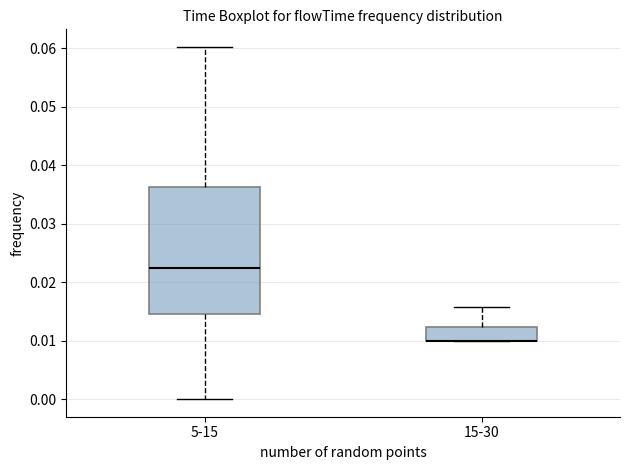

Where does the upper whisker of the box for 15-30 end on the y-axis? The values are not printed on the chart, so give them approximately, as read against the axis.

0.016